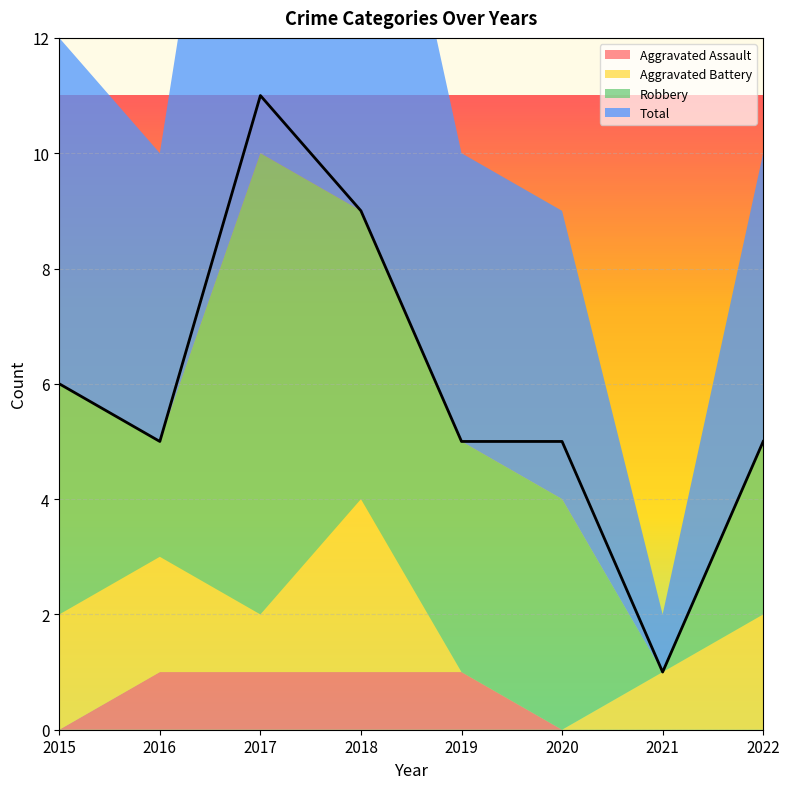

What is the value of the Robbery point at the 8th from the left?

3